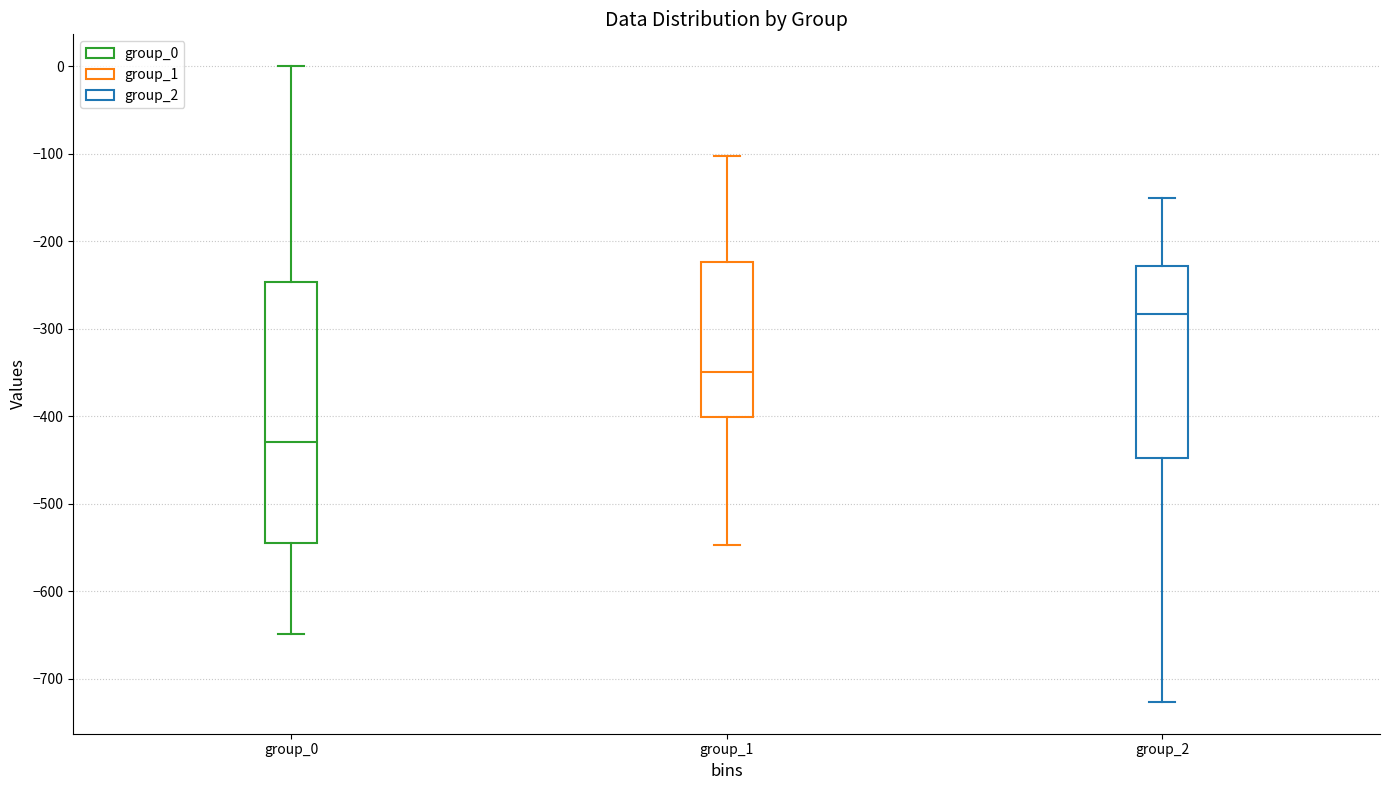

Reading left to right, read every box against the y-axis: the position of its median line, the range the box covers, and the ends of its whiskers. The values are not printed on the chart, so give them approximately, as read against the axis.

group_0: median -430, box -540 to -250, whiskers -650 to 0
group_1: median -350, box -400 to -220, whiskers -550 to -100
group_2: median -280, box -450 to -230, whiskers -730 to -150